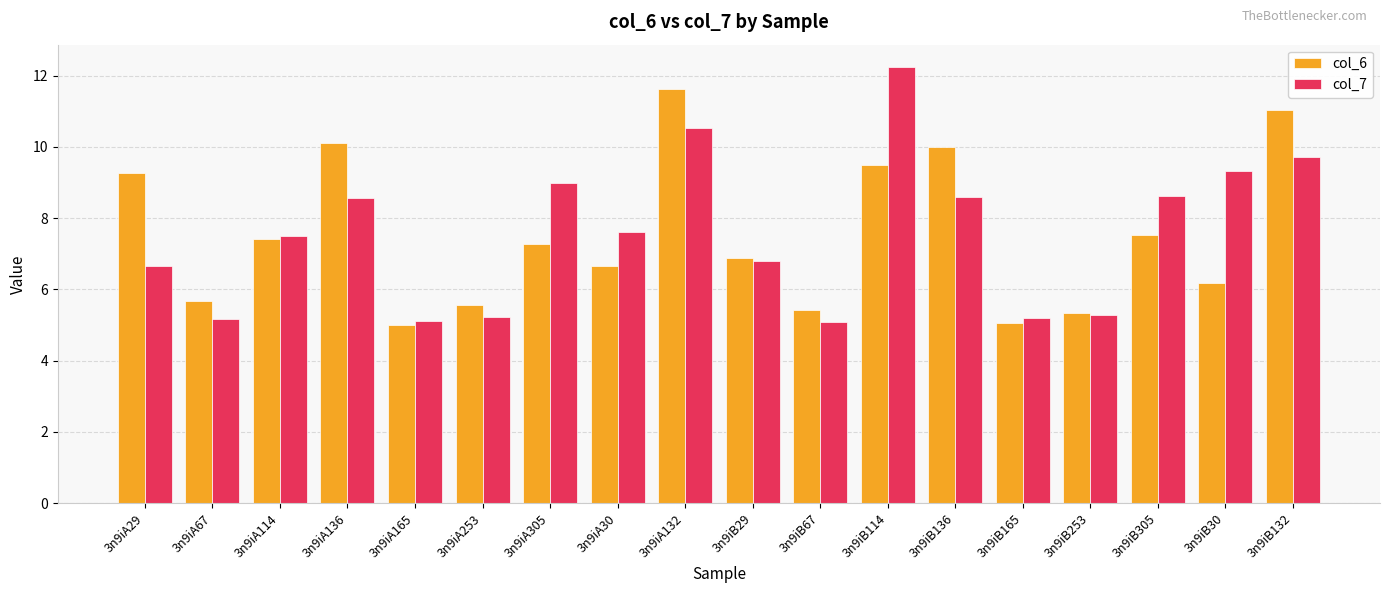

Between 3n9iA114 and 3n9iB165, which series saw the biggest shift?

col_6